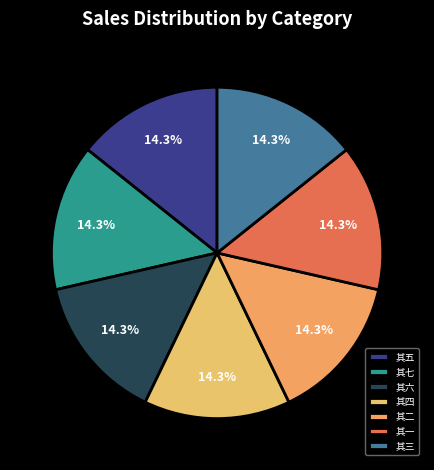

Is there a majority slice in this chart?

No